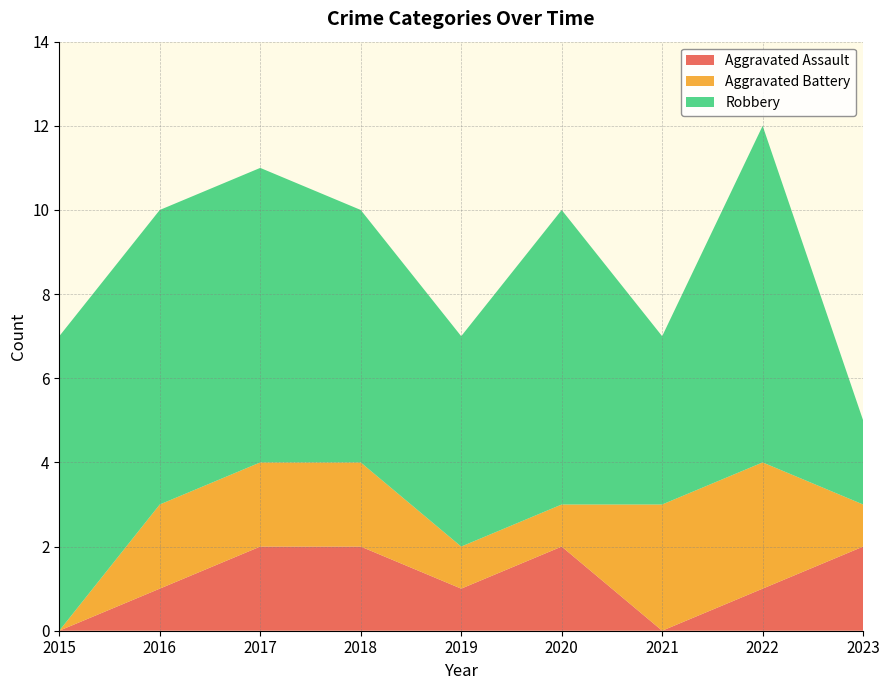

Reading left to right, list all the values displayed in this chart.

Aggravated Assault: 2015=0	2016=1	2017=2	2018=2	2019=1	2020=2	2021=0	2022=1	2023=2
Aggravated Battery: 2015=0	2016=2	2017=2	2018=2	2019=1	2020=1	2021=3	2022=3	2023=1
Robbery: 2015=7	2016=7	2017=7	2018=6	2019=5	2020=7	2021=4	2022=8	2023=2